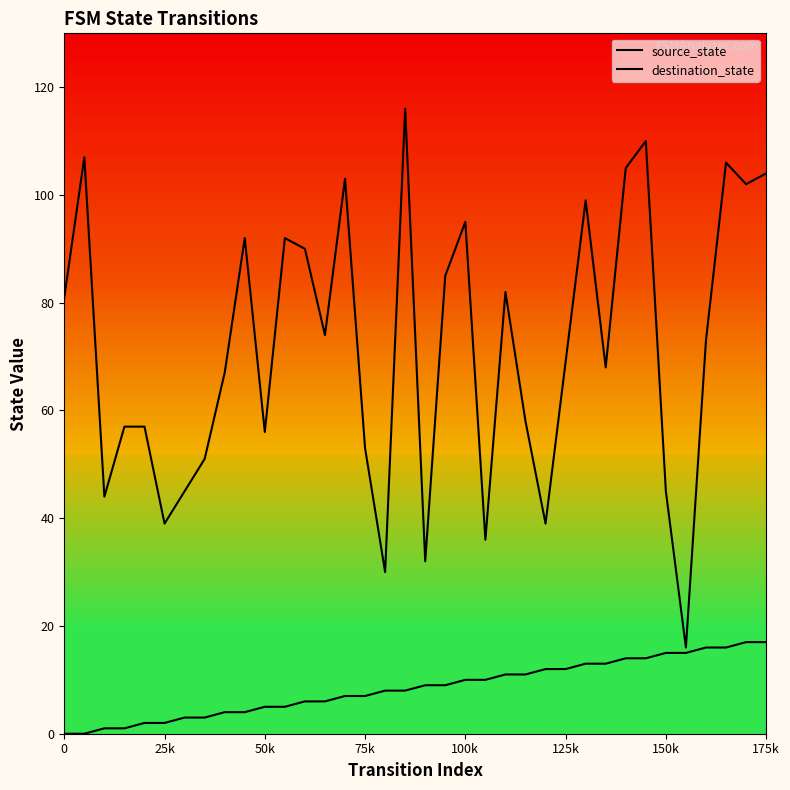

Where is destination_state nearest to the value 66?

8